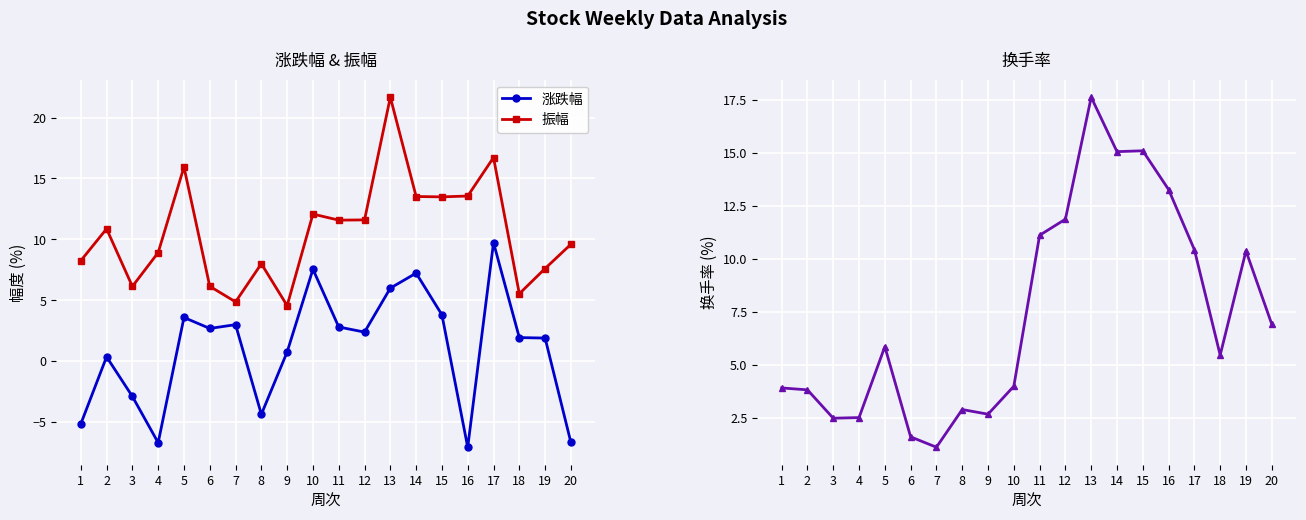

Which series has the largest range (max minus min)?

振幅